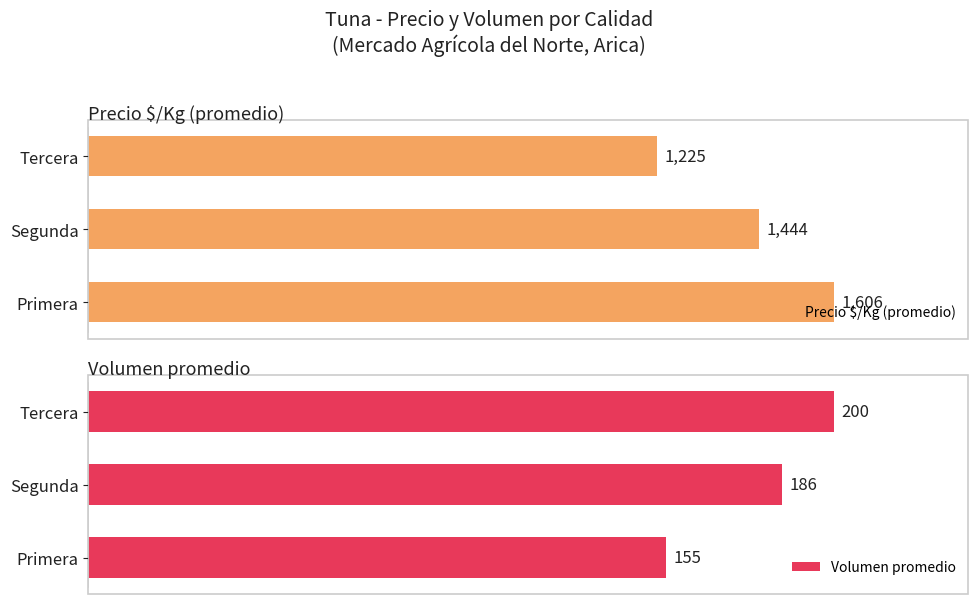

Where is Precio $/Kg (promedio) nearest to the value 1415?

Segunda